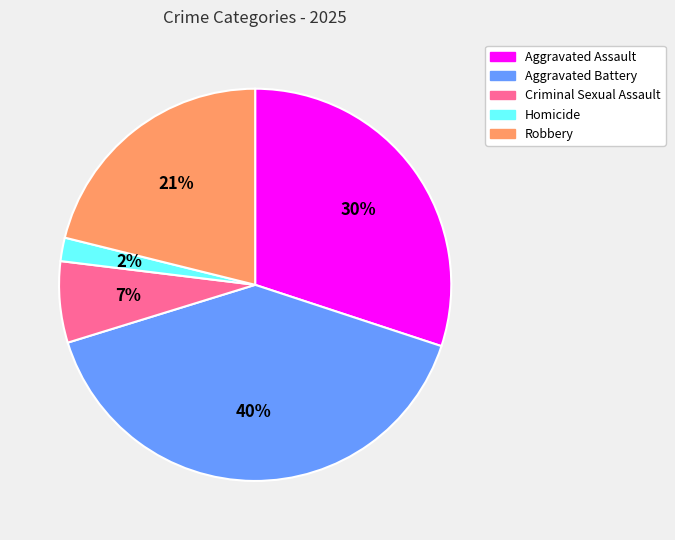

The Aggravated Assault slice represents 30% of the pie. True or false?

True